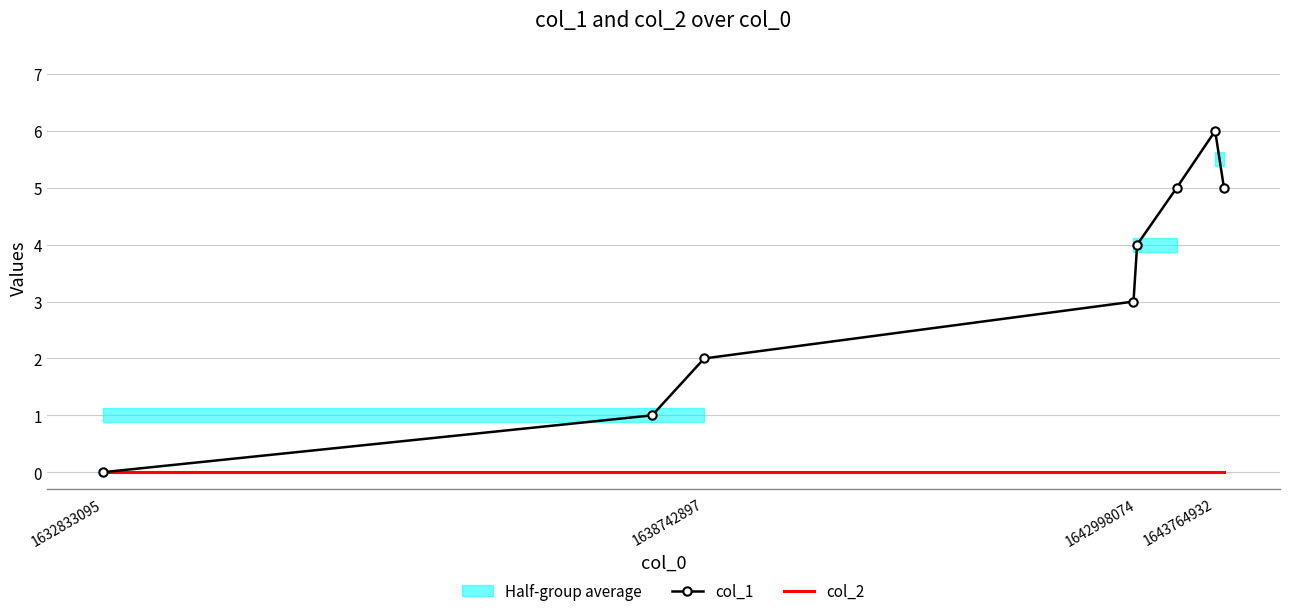

True or false: col_1 has a value of 4 at 1643764932.

False